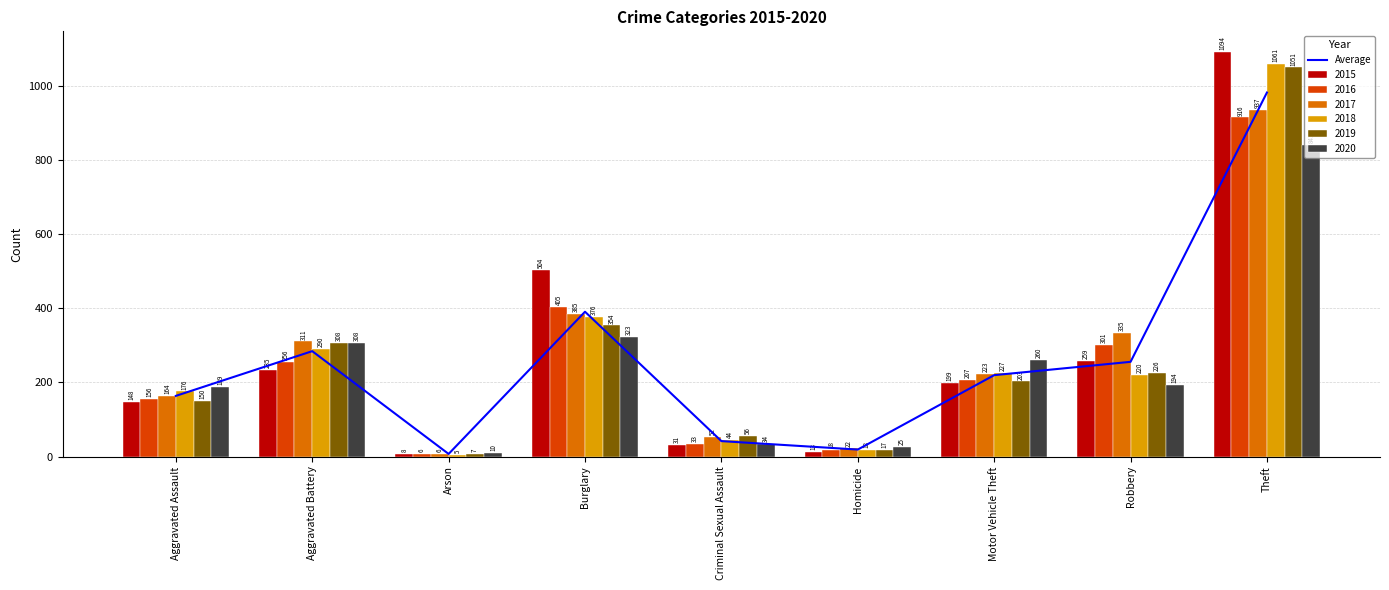

Which has a higher value, Theft or Homicide?

Theft